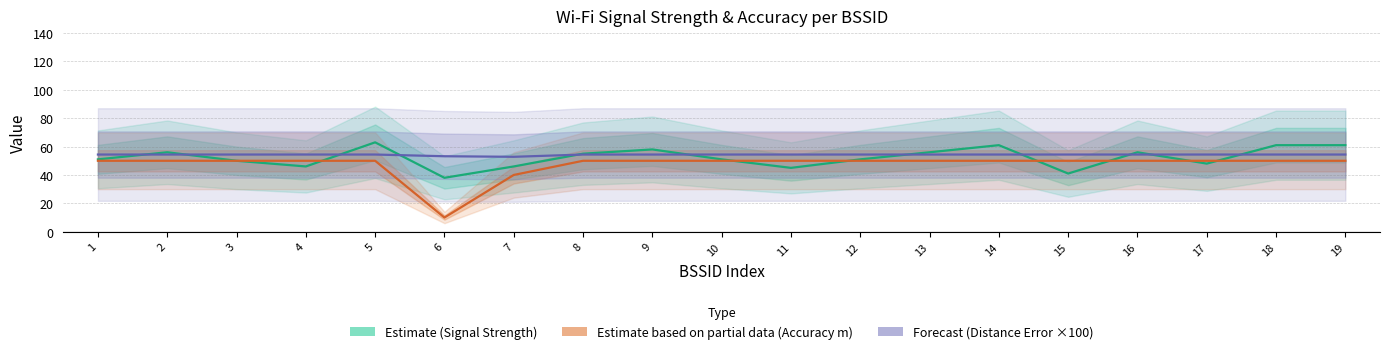

Which has a higher value, 2 or 16?

2